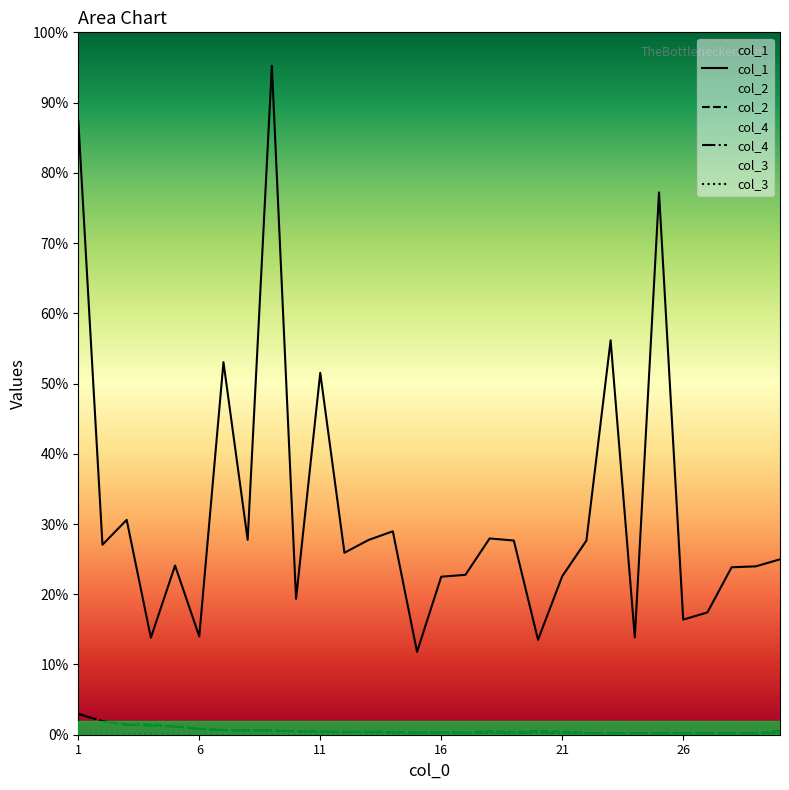

How many interior local peaks does the col_1 series have?

9